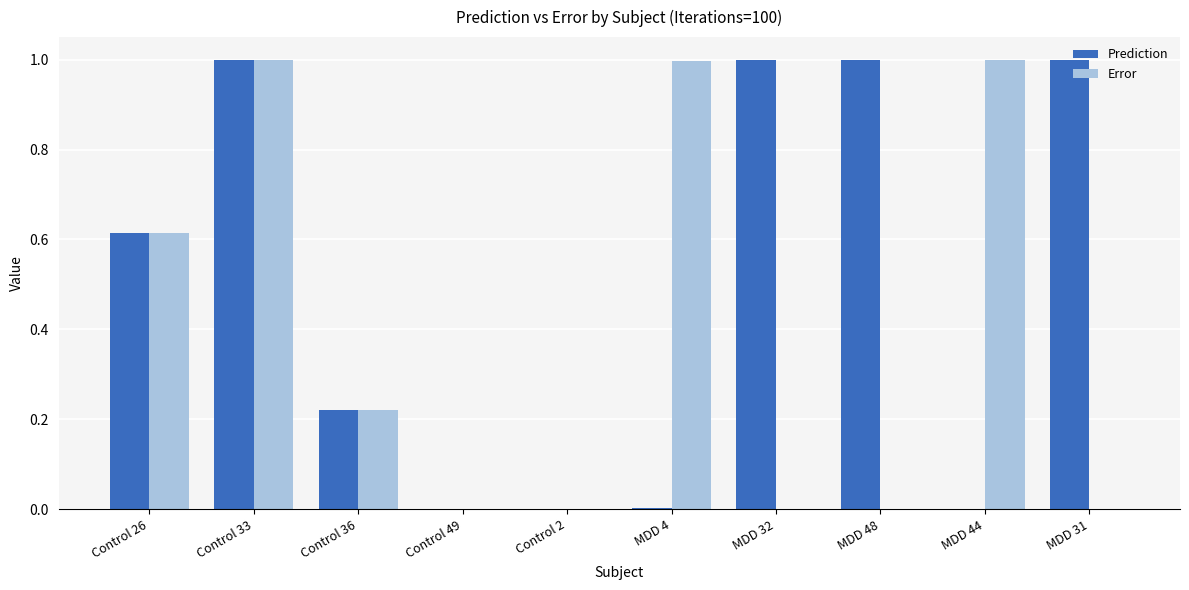

Which series has the largest total across all categories?

Prediction